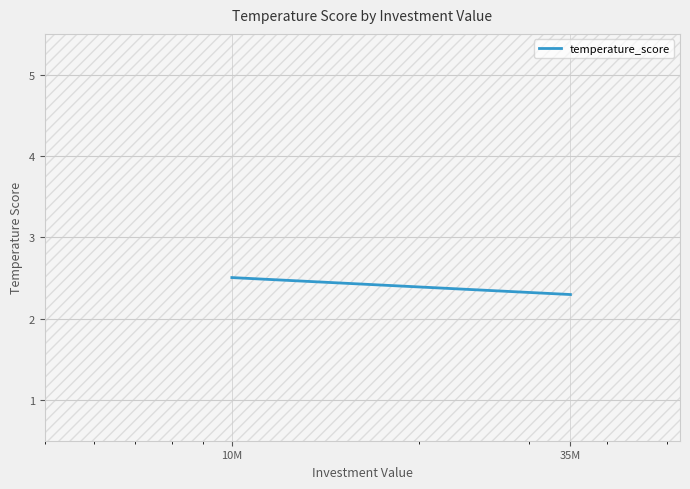

Count the values in the range 2 to 3.

2